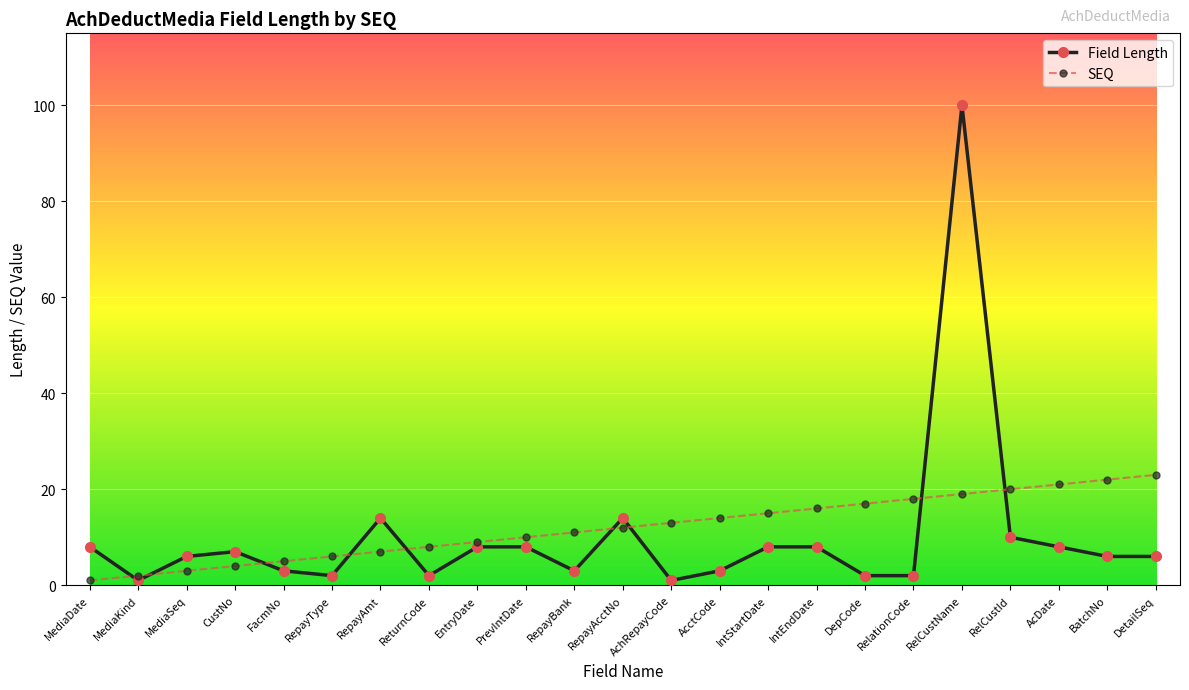

What is the difference between the SEQ values at DetailSeq and RelCustId?

3